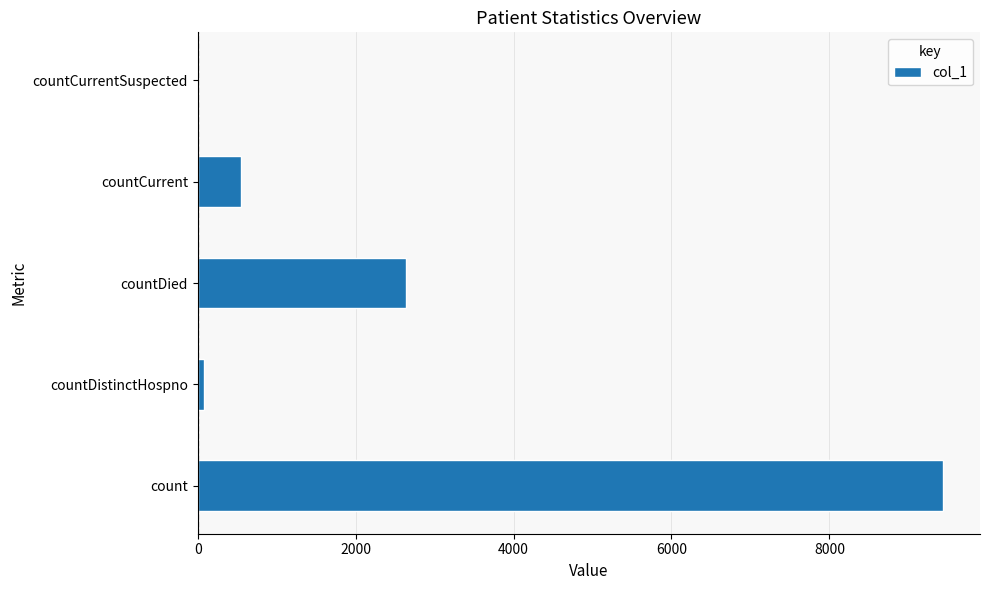

Reading top to bottom, transcribe all the data shown in this chart.

countCurrentSuspected=0	countCurrent=555	countDied=2640	countDistinctHospno=76	count=9435